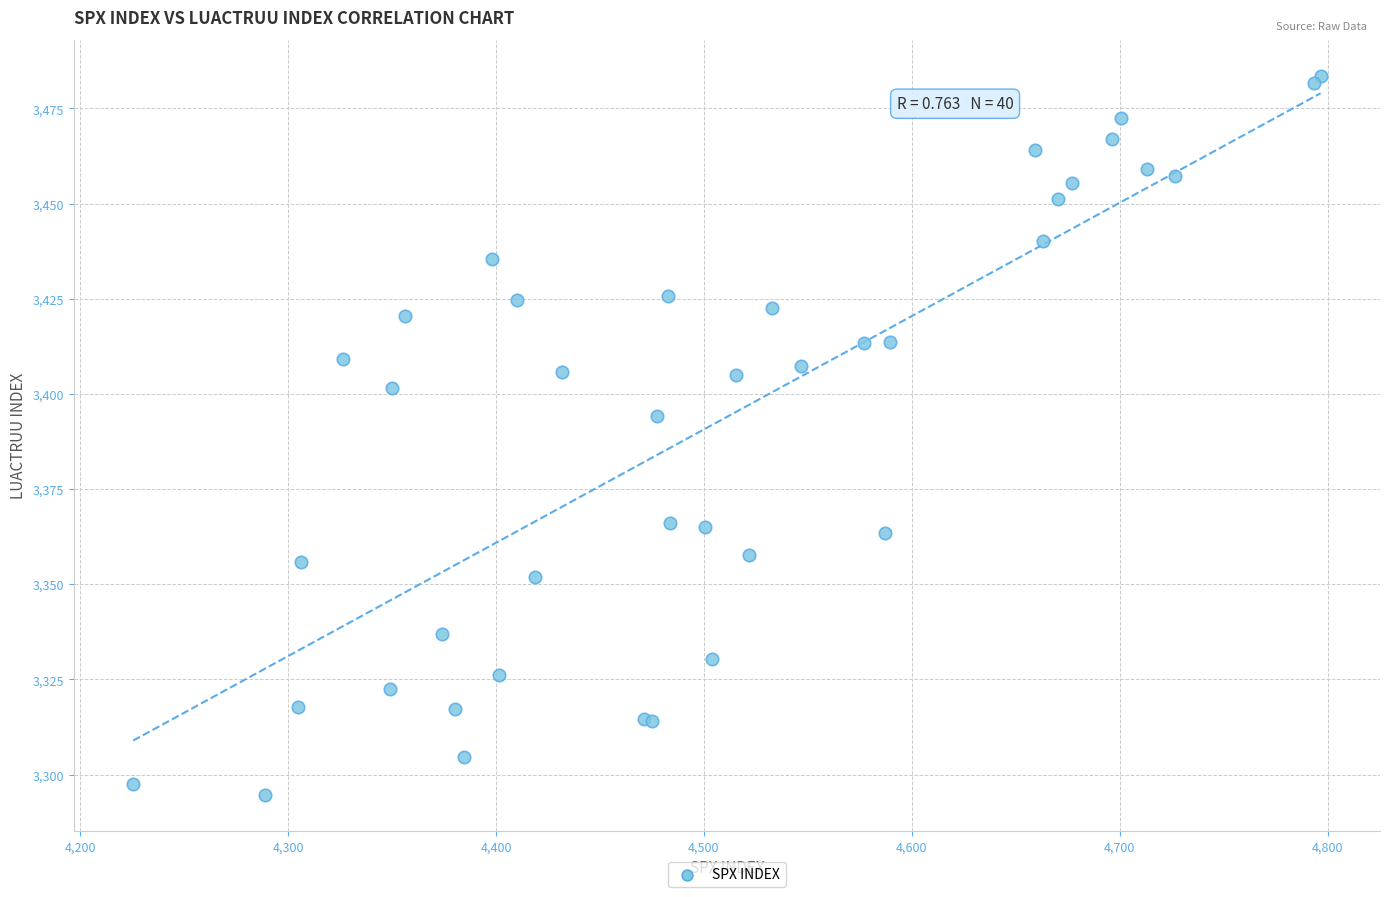

What Y value in the scatter plot is closest to 3389?

3394.3